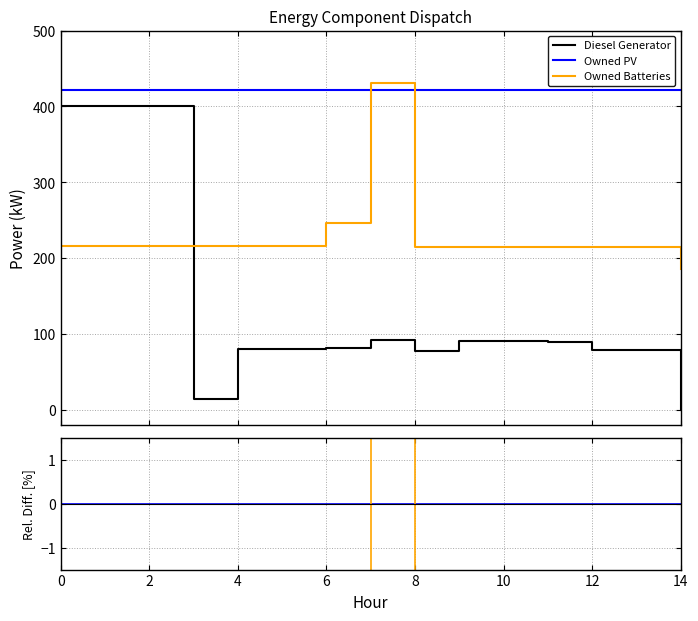

How many lines are shown in the chart?

3